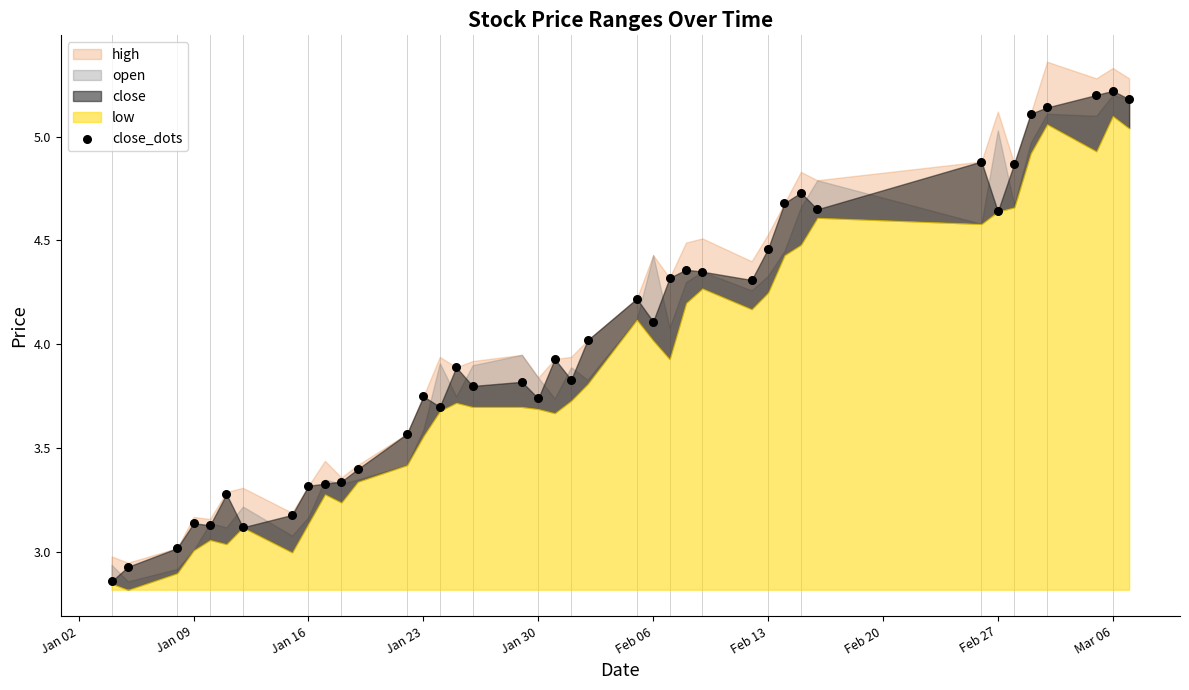

What is the range of X values (max minus min)?

62.0